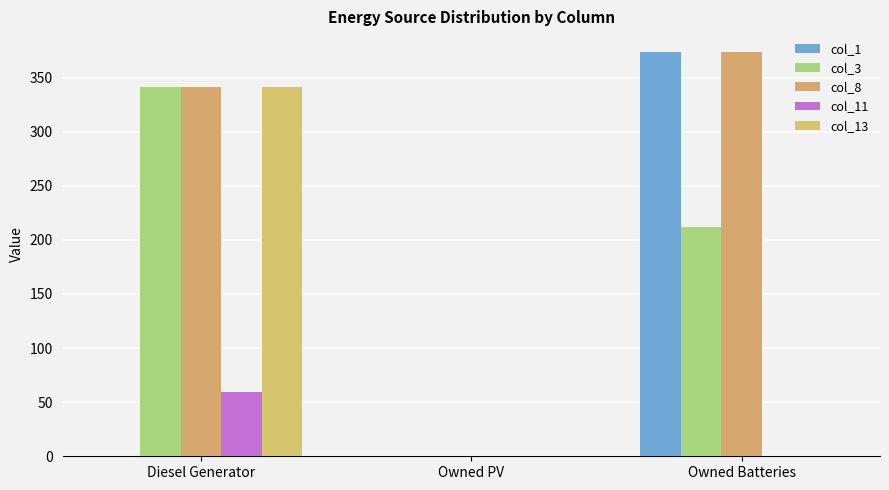

What is the value of the col_8 bar at the 1st from the left?

341